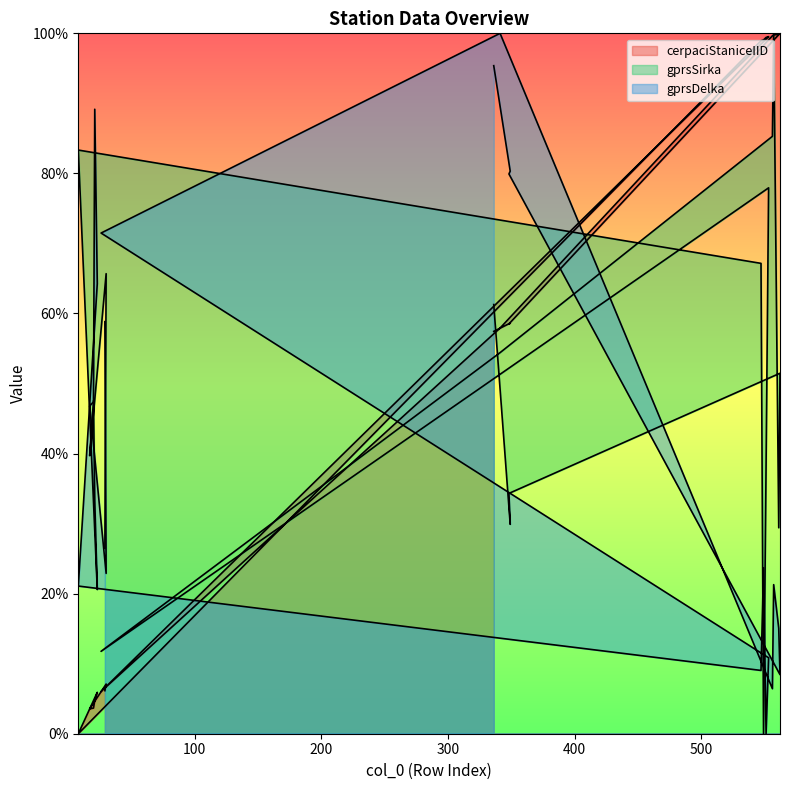

Which series ends up on top after the final intersection of gprsSirka and cerpaciStaniceIID?

gprsSirka